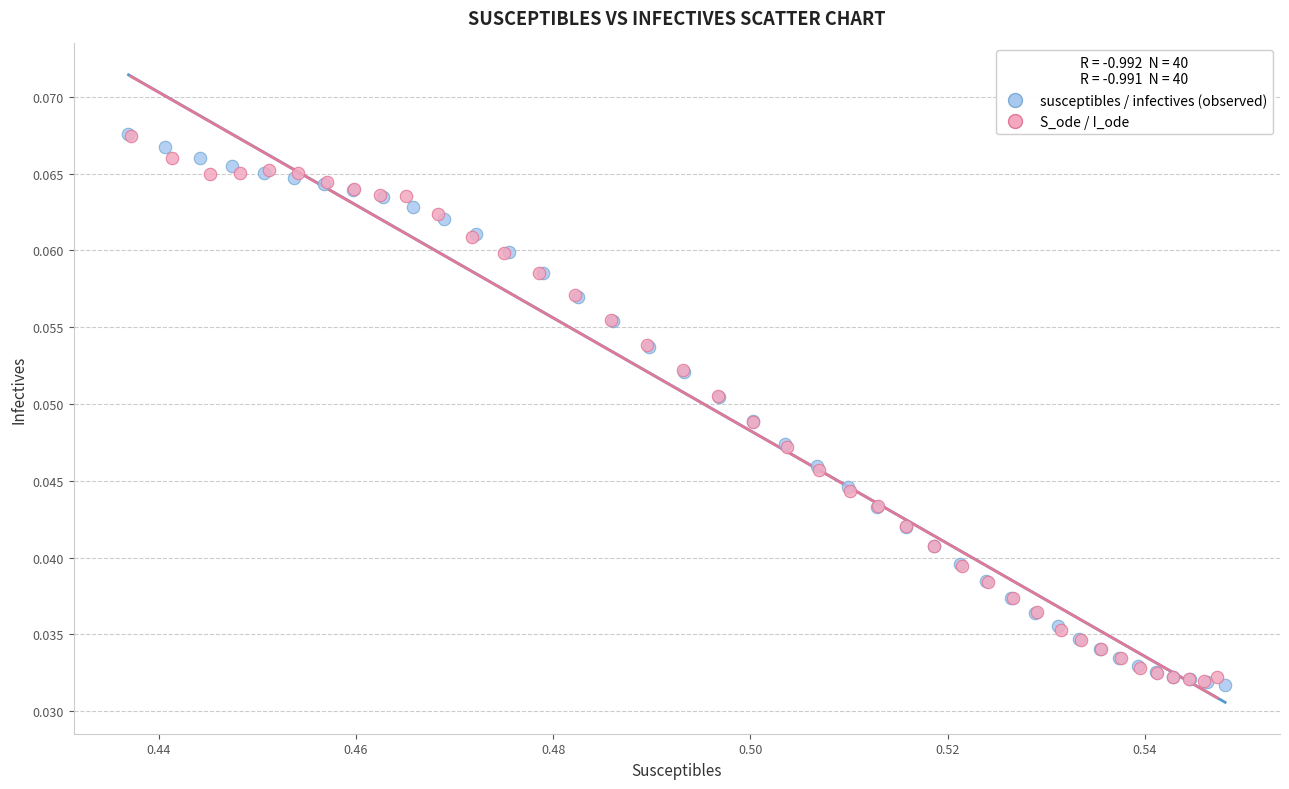

Which series has the widest spread of Y values?

susceptibles / infectives (observed)